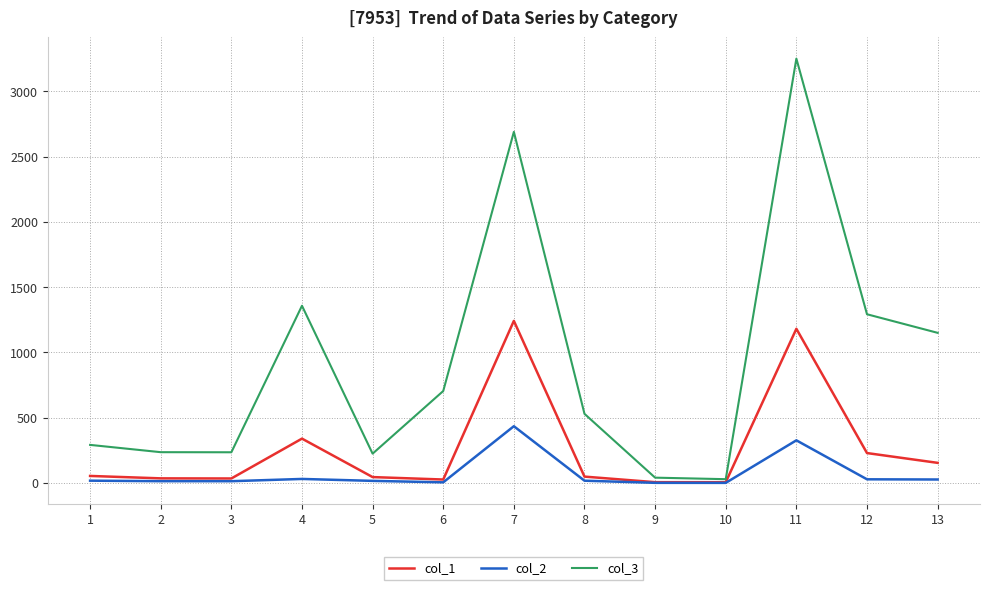

Which series has the largest total across all categories?

col_3